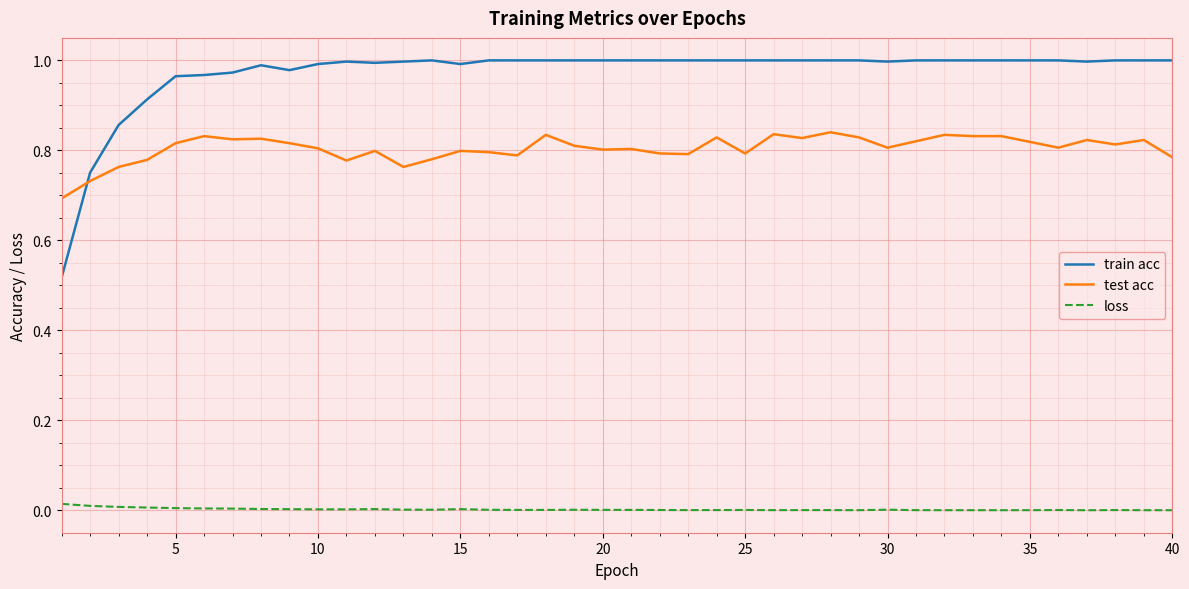

Is this an area chart (filled region under the line)?

No